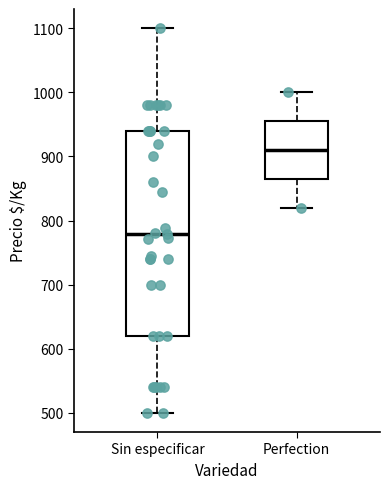

Where does the lower whisker of the box for Sin especificar end on the y-axis? The values are not printed on the chart, so give them approximately, as read against the axis.

500